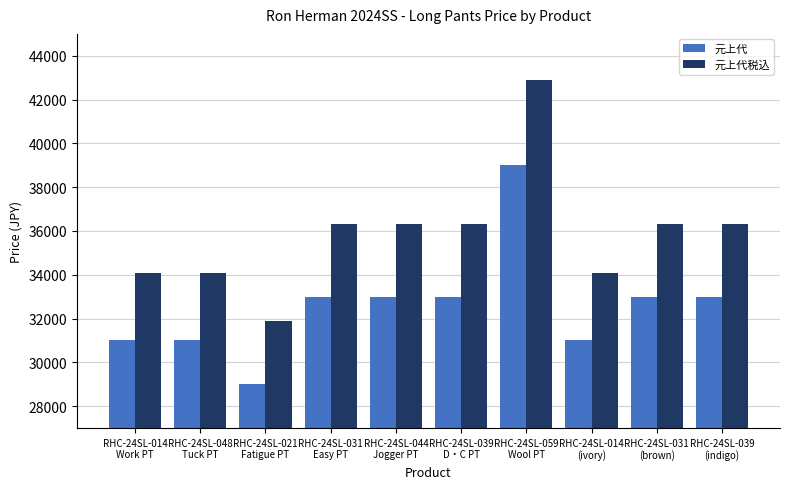

How many data points does each series have?

10